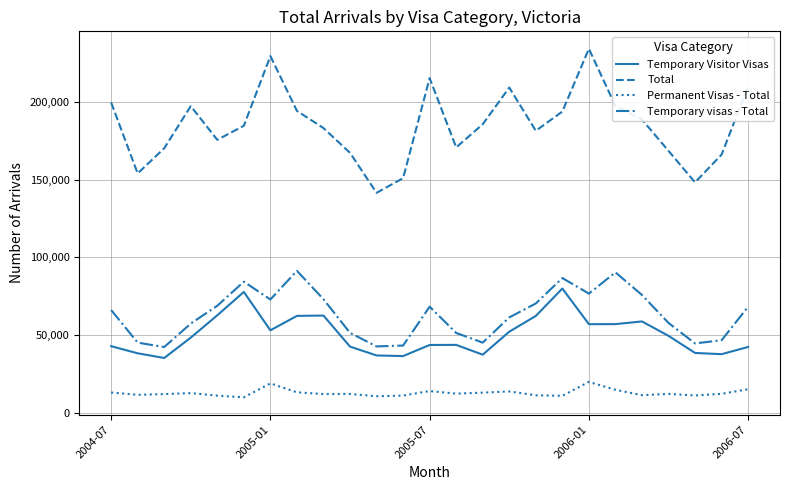

What is the minimum value for Total?

141490